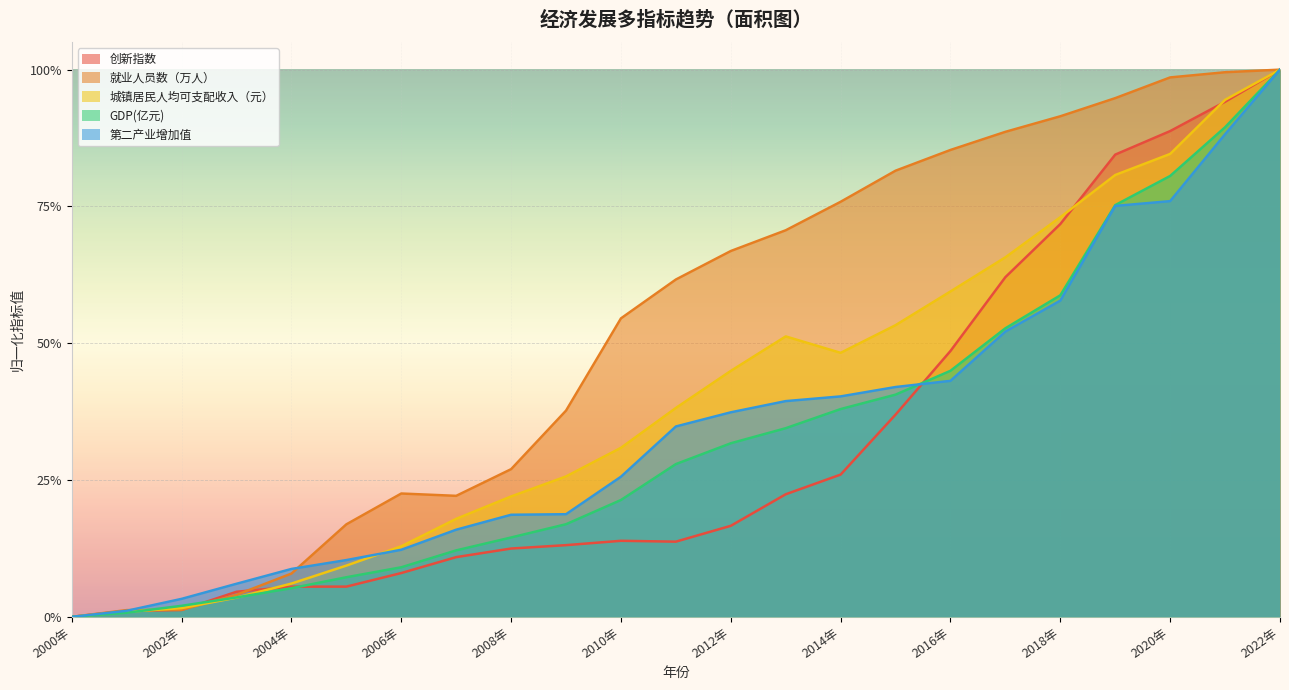

Reading left to right, what are all the values shown in this chart?

创新指数: 0.0	0.0	0.0	0.0	0.1	0.1	0.1	0.1	0.1	0.1	0.1	0.1	0.2	0.2	0.3	0.4	0.5	0.6	0.7	0.8	0.9	0.9	1.0
就业人员数（万人）: 0.0	0.0	0.0	0.0	0.1	0.2	0.2	0.2	0.3	0.4	0.5	0.6	0.7	0.7	0.8	0.8	0.9	0.9	0.9	0.9	1.0	1.0	1.0
城镇居民人均可支配收入（元）: 0.0	0.0	0.0	0.0	0.1	0.1	0.1	0.2	0.2	0.3	0.3	0.4	0.4	0.5	0.5	0.5	0.6	0.7	0.7	0.8	0.8	0.9	1.0
GDP(亿元): 0.0	0.0	0.0	0.0	0.1	0.1	0.1	0.1	0.1	0.2	0.2	0.3	0.3	0.3	0.4	0.4	0.4	0.5	0.6	0.8	0.8	0.9	1.0
第二产业增加值: 0.0	0.0	0.0	0.1	0.1	0.1	0.1	0.2	0.2	0.2	0.3	0.3	0.4	0.4	0.4	0.4	0.4	0.5	0.6	0.8	0.8	0.9	1.0